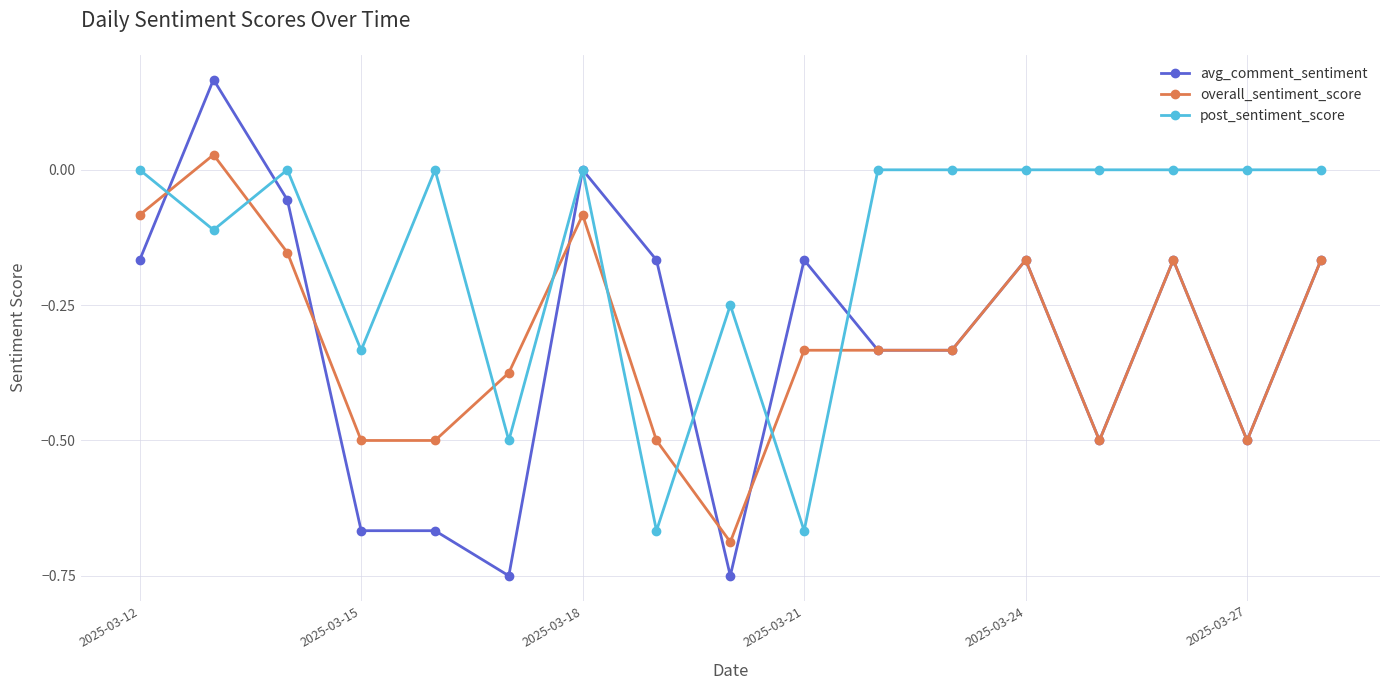

Which series has the largest total across all categories?

post_sentiment_score